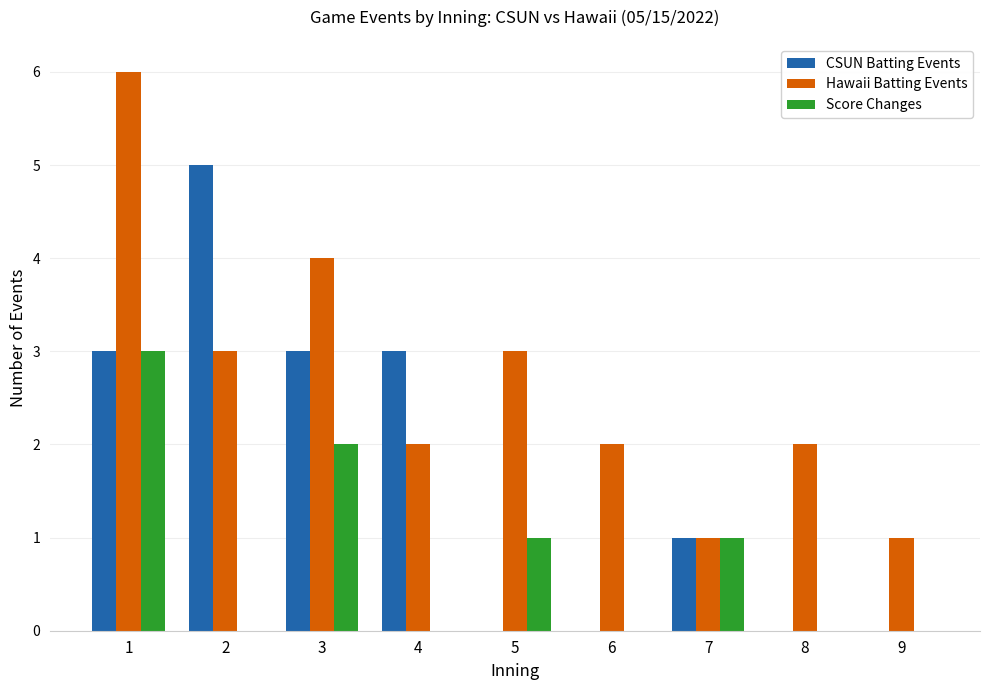

Which series has the largest total across all categories?

Hawaii Batting Events